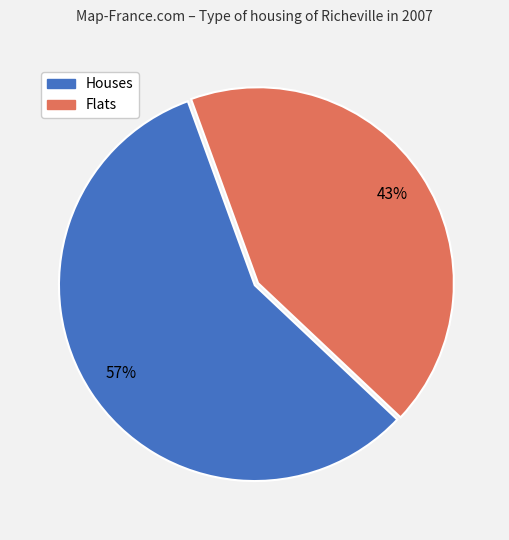

Does Flats account for over 50% of the chart?

No